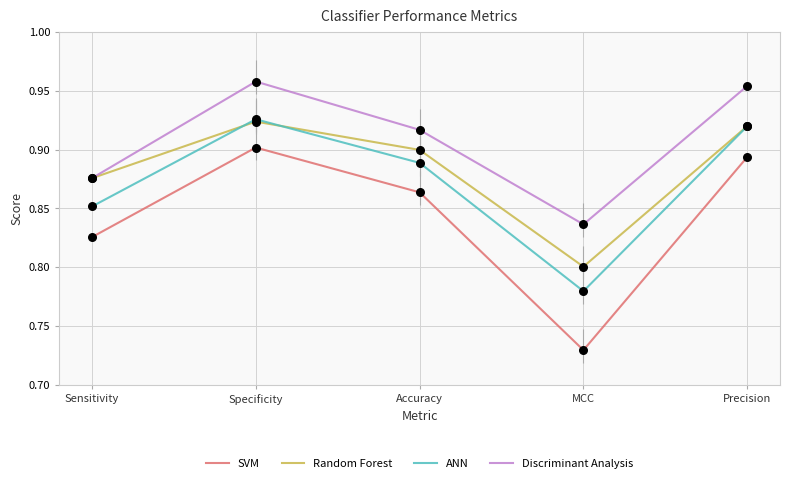

Which series has the widest spread of values?

SVM